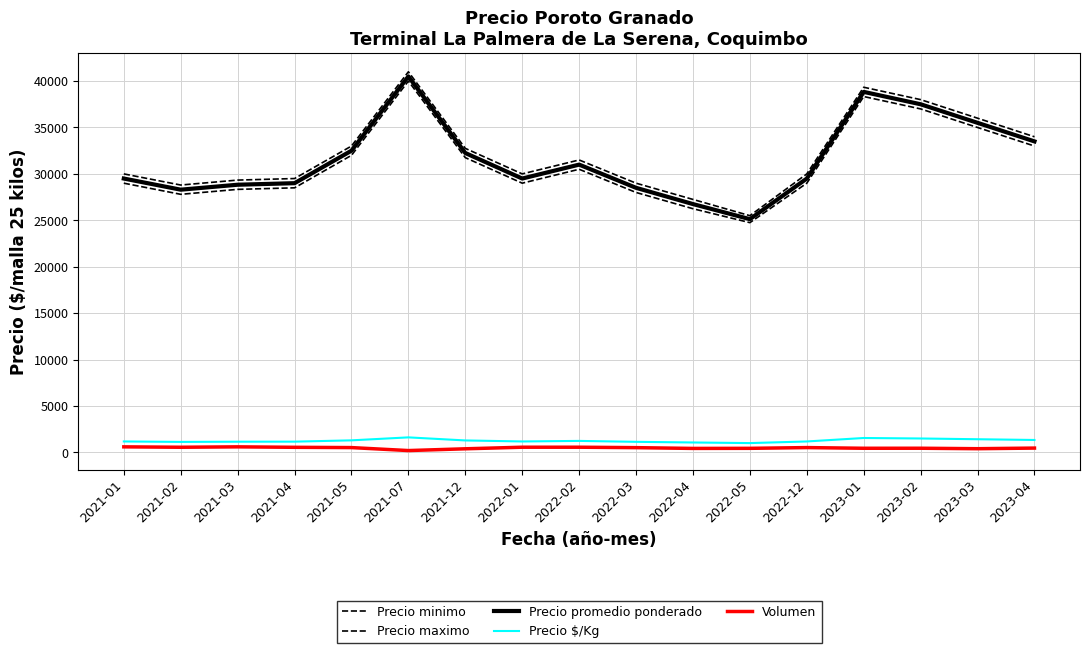

At which category does Precio promedio ponderado reach its first local peak?

2021-07